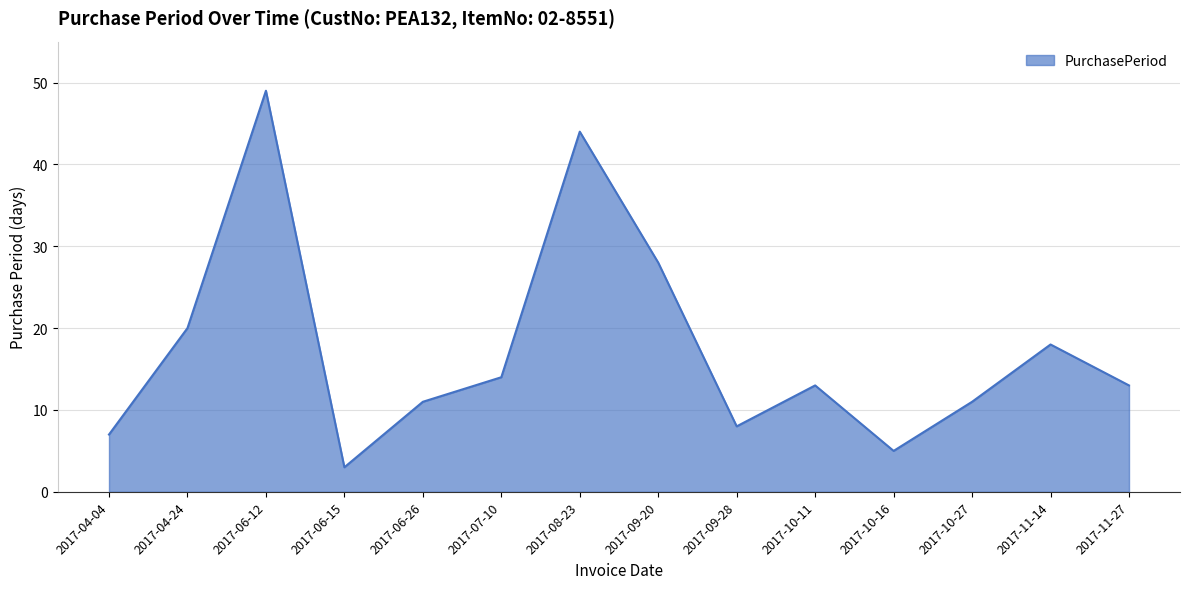

Reading right to left, list all the values displayed in this chart.

2017-11-27=13	2017-11-14=18	2017-10-27=11	2017-10-16=5	2017-10-11=13	2017-09-28=8	2017-09-20=28	2017-08-23=44	2017-07-10=14	2017-06-26=11	2017-06-15=3	2017-06-12=49	2017-04-24=20	2017-04-04=7